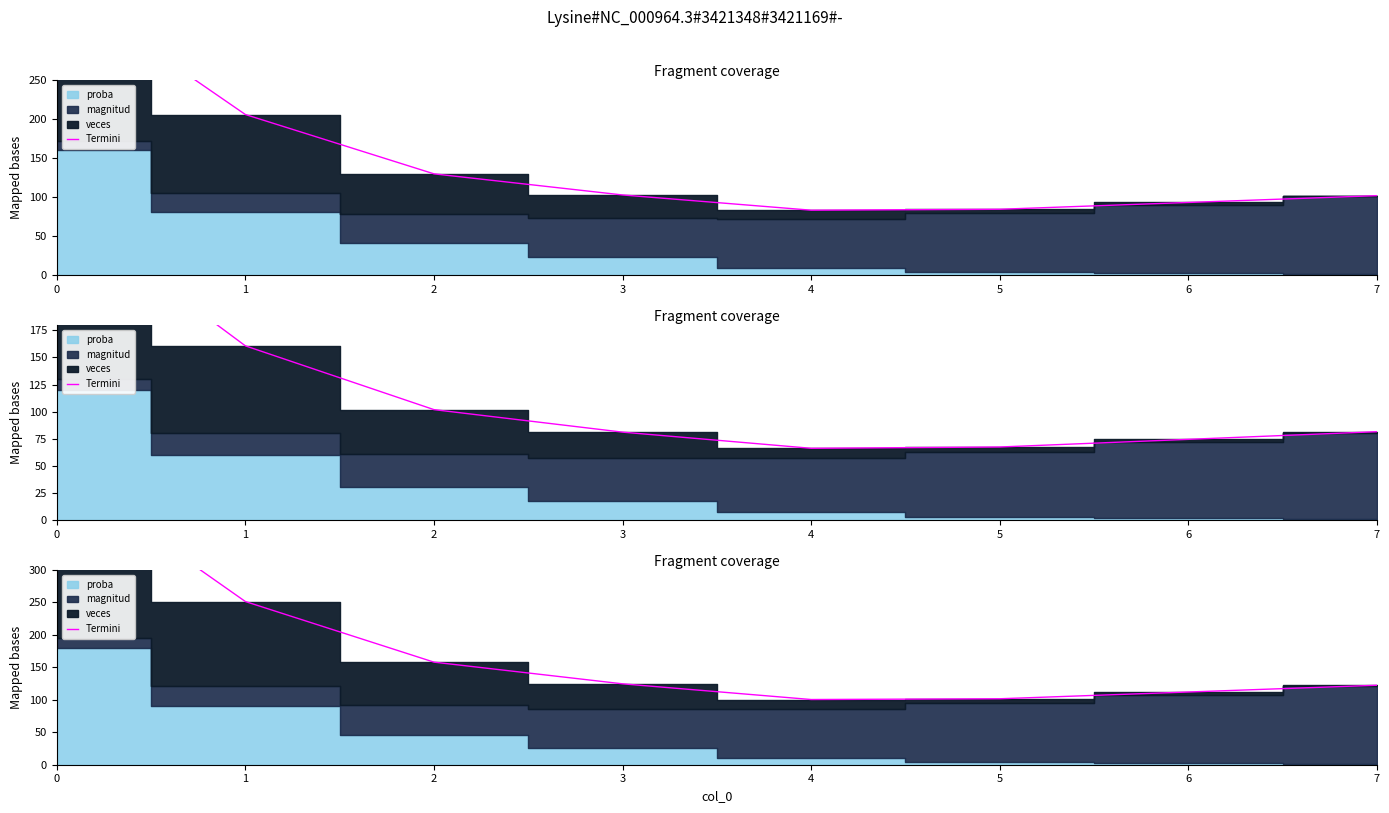

What is the maximum value shown in the chart?

455.0